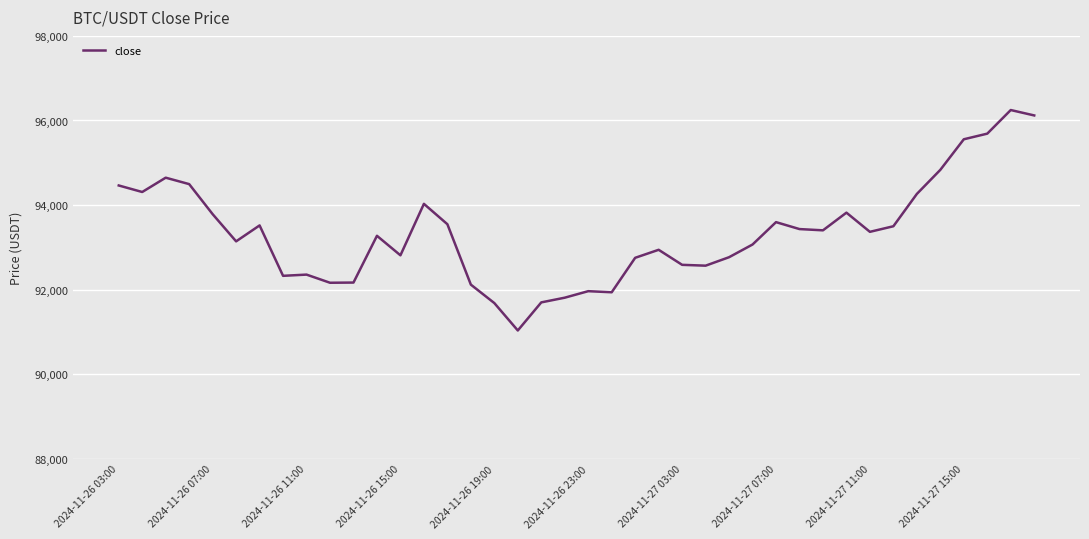

What is the greatest value displayed?

96247.2